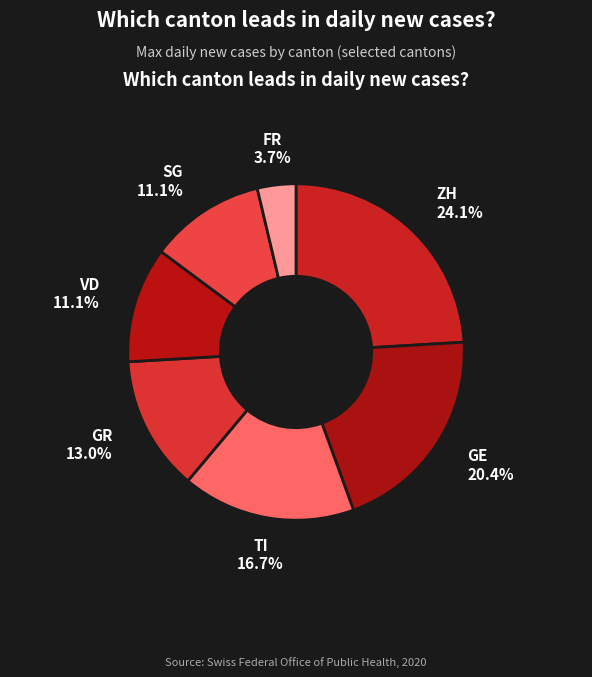

To the nearest percent, what is the average slice percentage?

14%